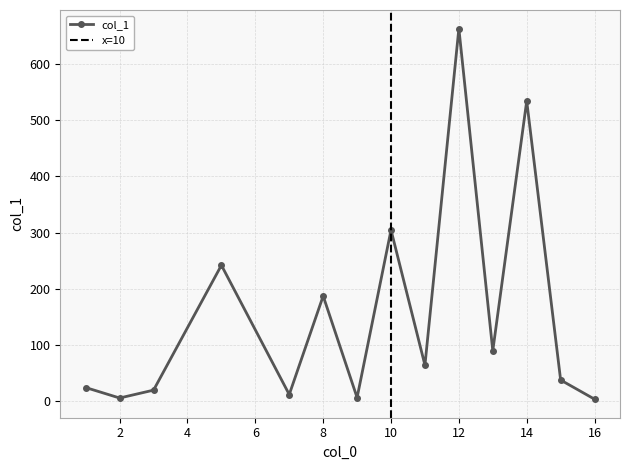

Rank the categories by value from highest to lowest.

12, 14, 10, 5, 8, 13, 11, 15, 1, 3, 7, 9, 2, 16